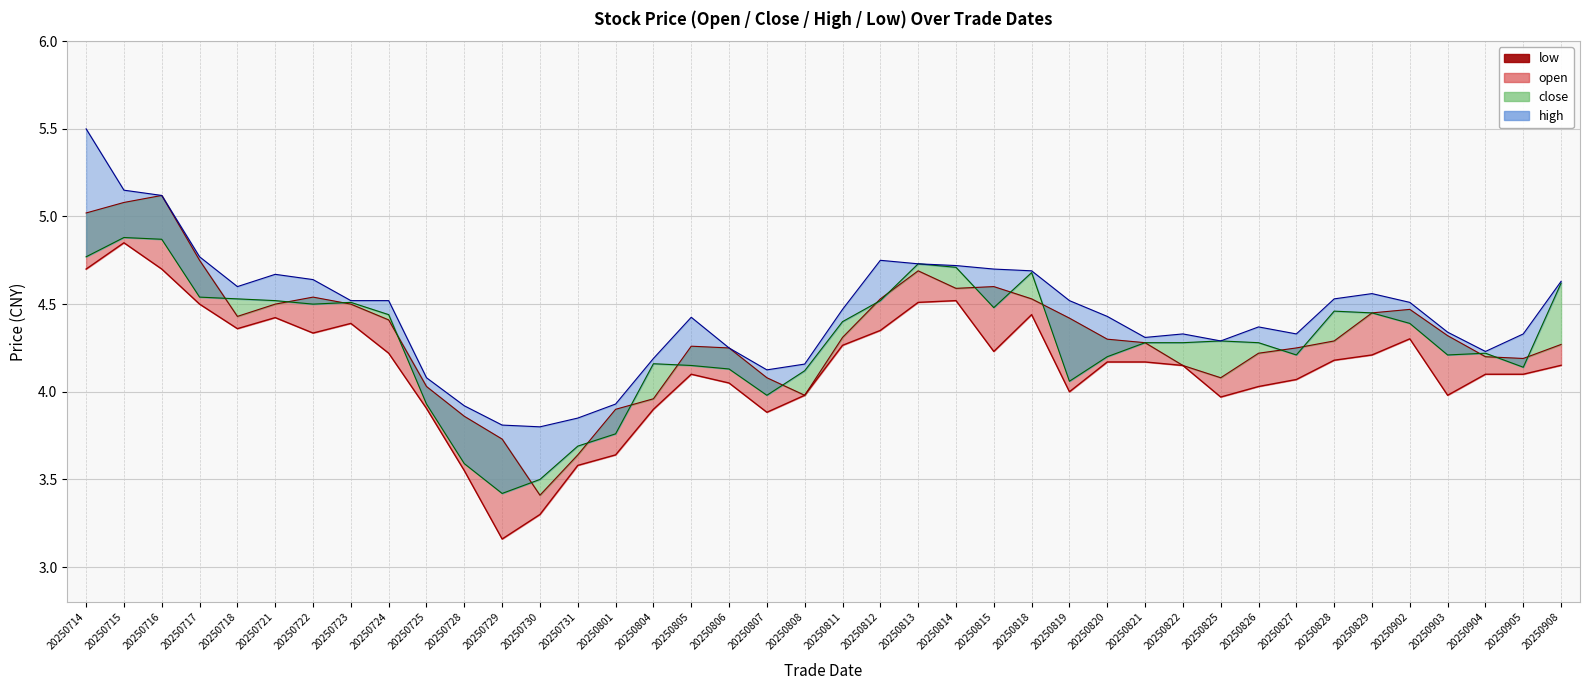

Does the chart display data point markers on the line(s)?

No